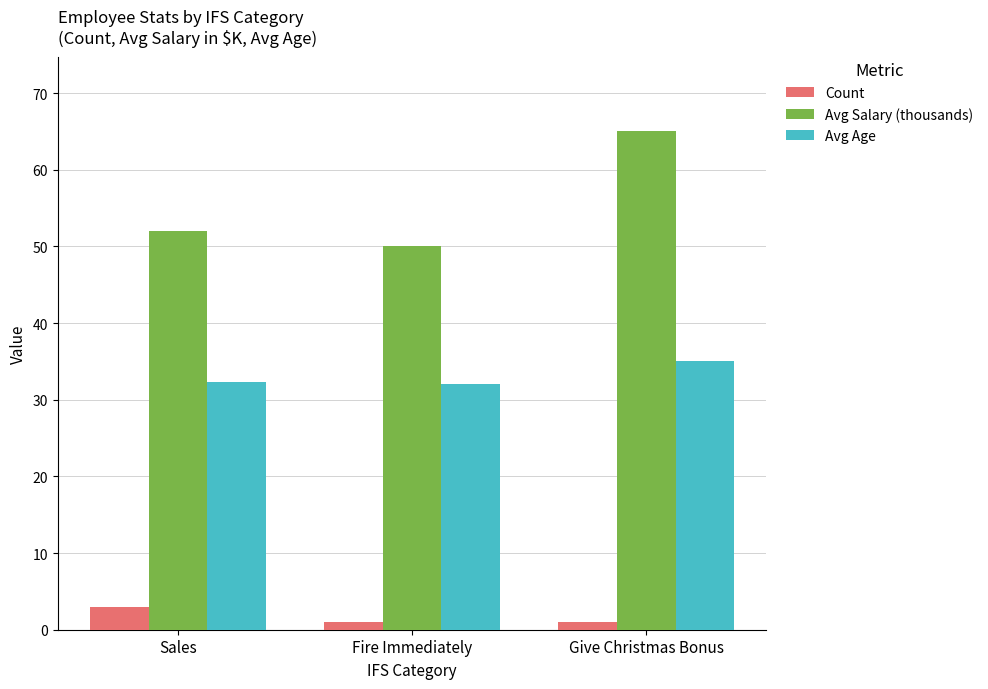

Between Sales and Give Christmas Bonus, which series saw the biggest shift?

Avg Salary (thousands)